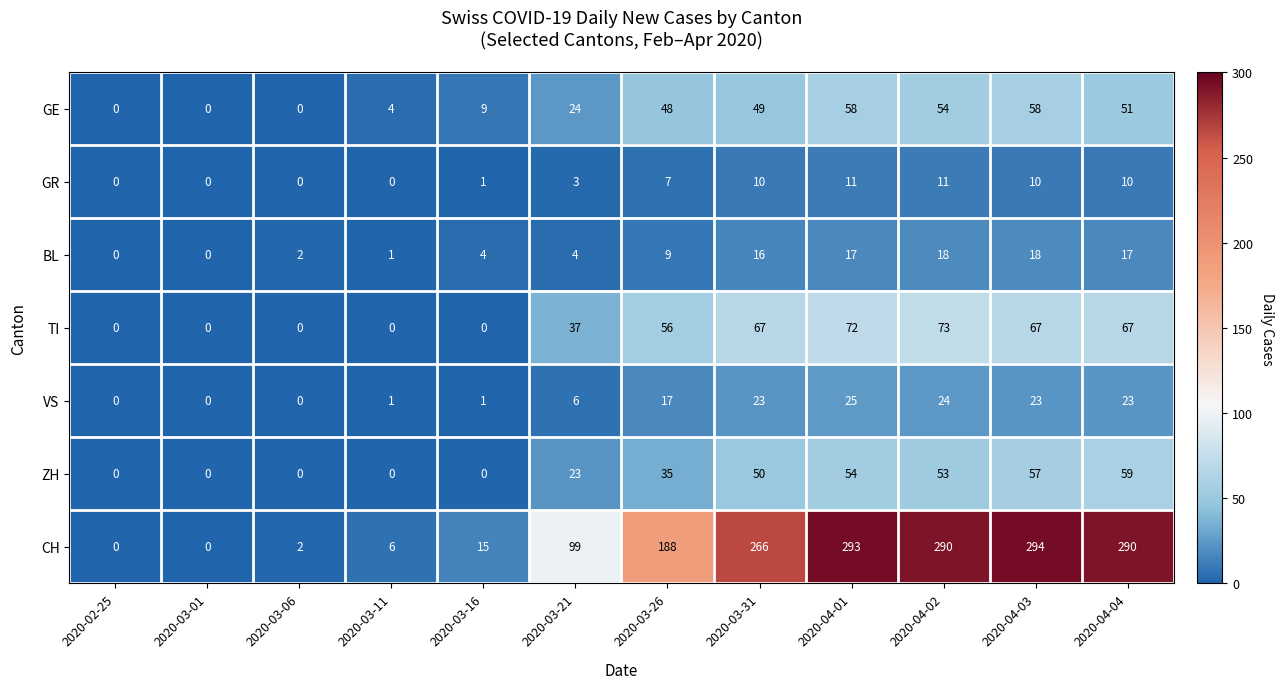

The CH series shows 371 at 2020-03-31. True or false?

False